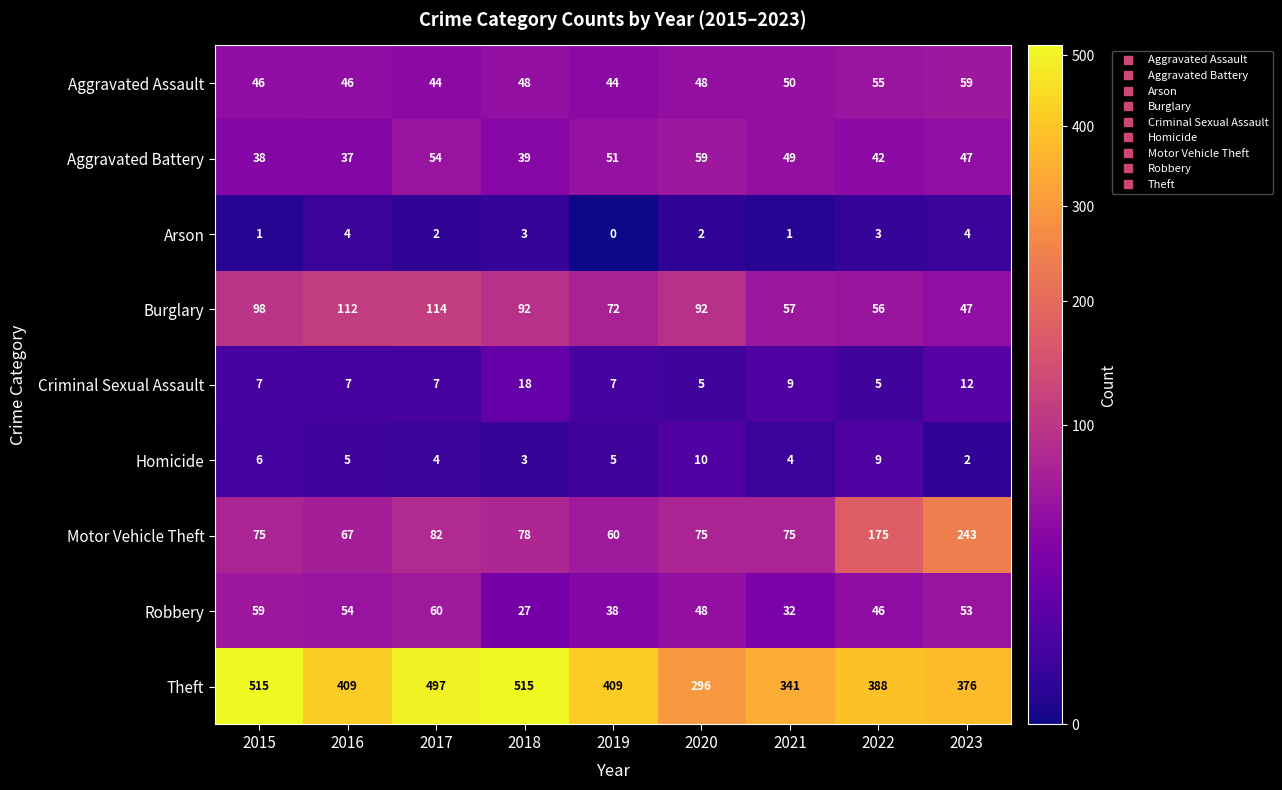

Which series has the largest total across all categories?

Theft